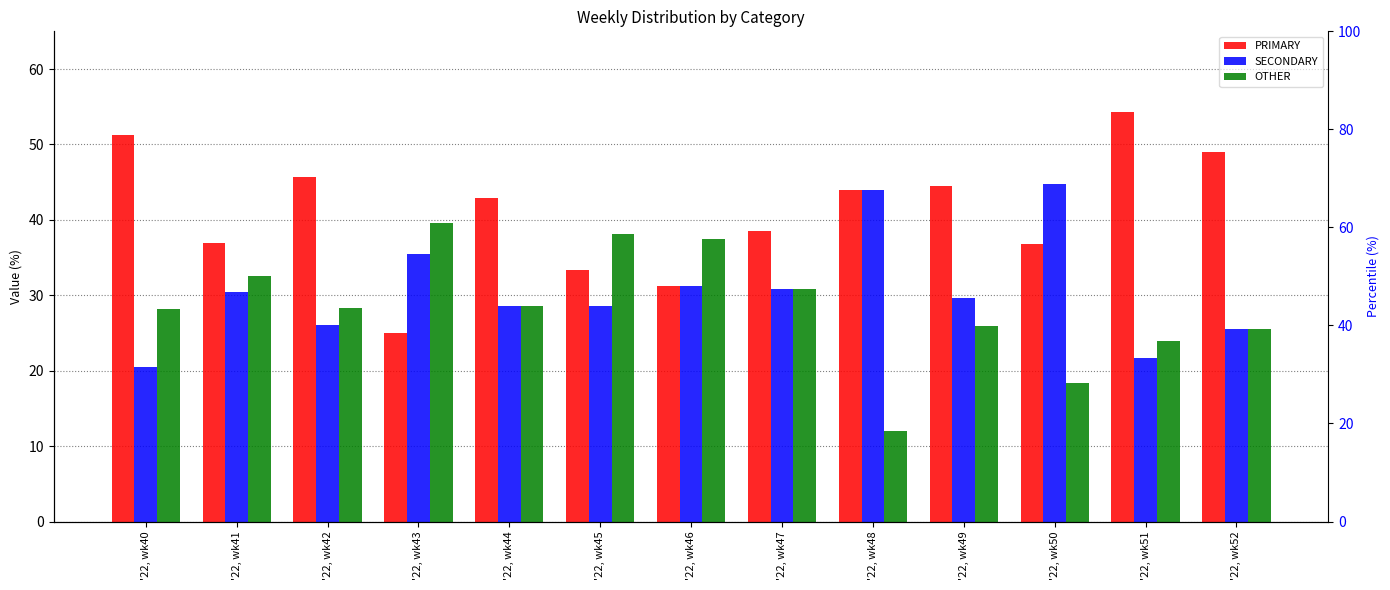

At how many categories does at least one series exceed 14?

13